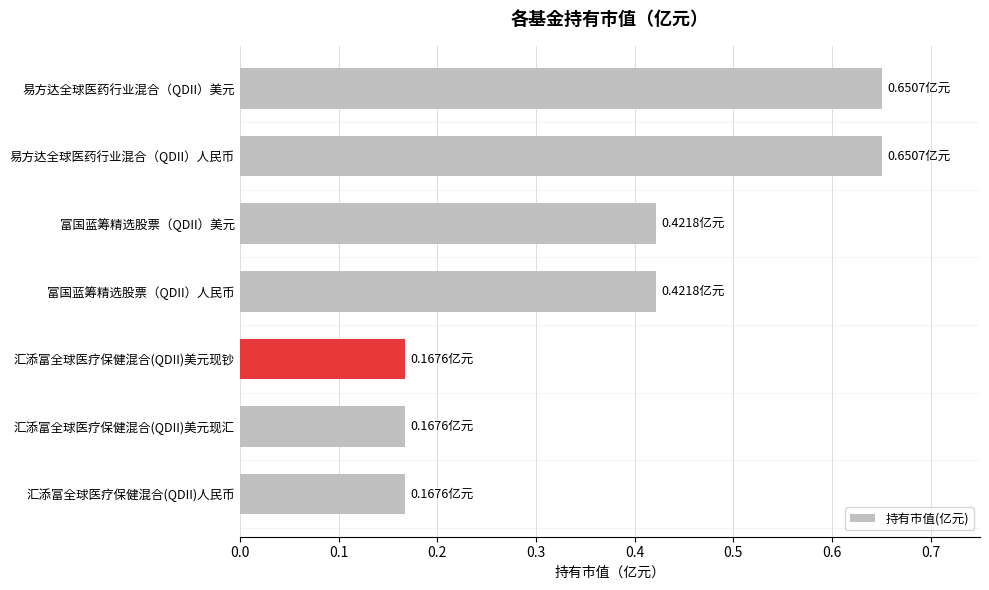

Which has a higher value, 富国蓝筹精选股票（QDII）美元 or 汇添富全球医疗保健混合(QDII)人民币?

富国蓝筹精选股票（QDII）美元